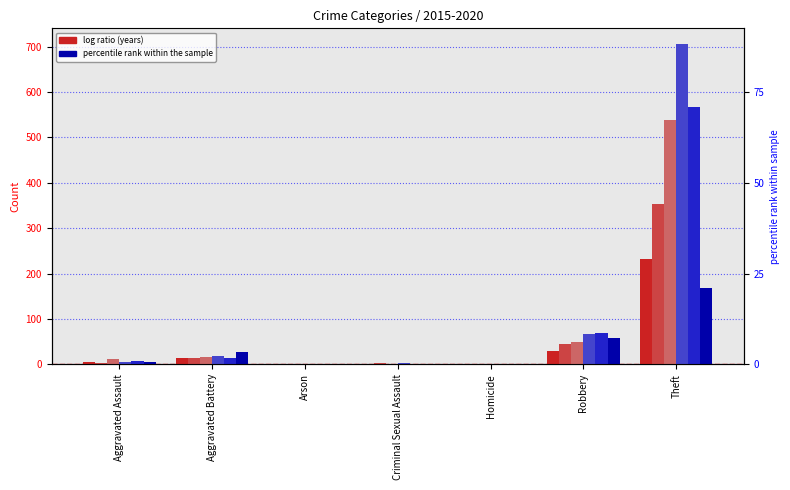

What is the label of the 1st bar from the left?

Aggravated Assault